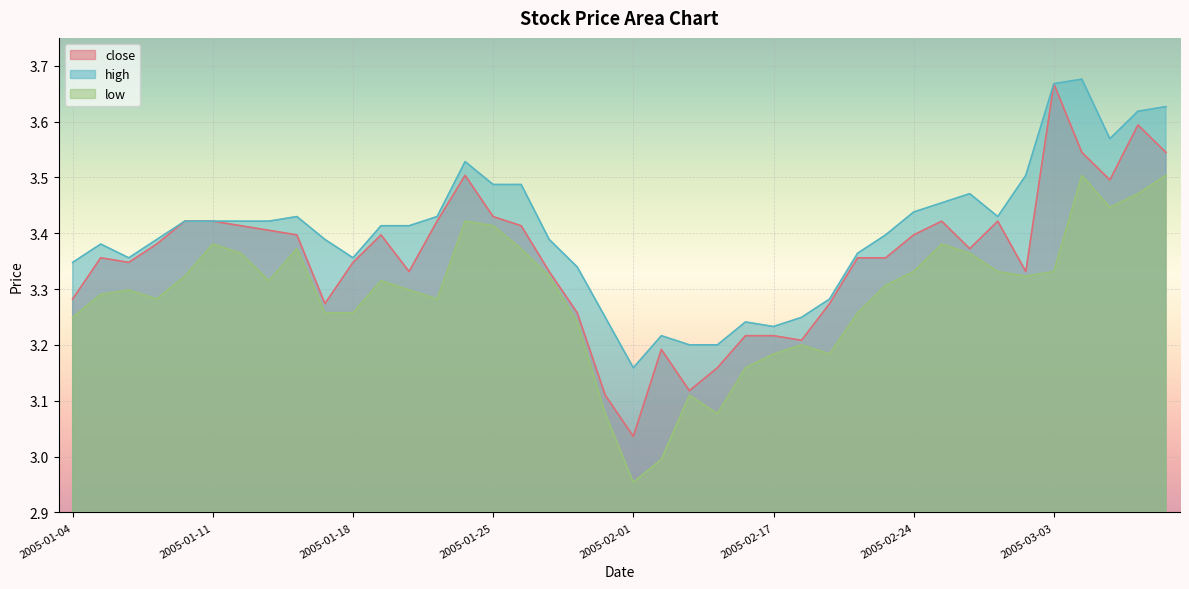

Where is the first local minimum for low?

2005-01-07